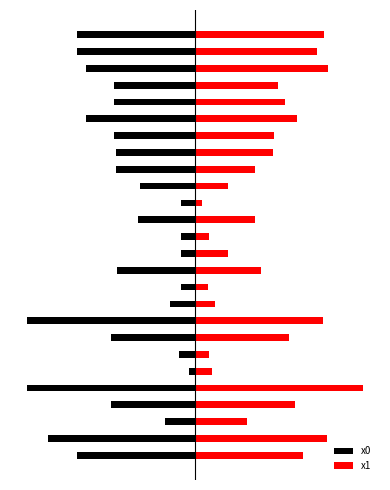

What is the value of the x1 bar at the 9th from the left?

75.8